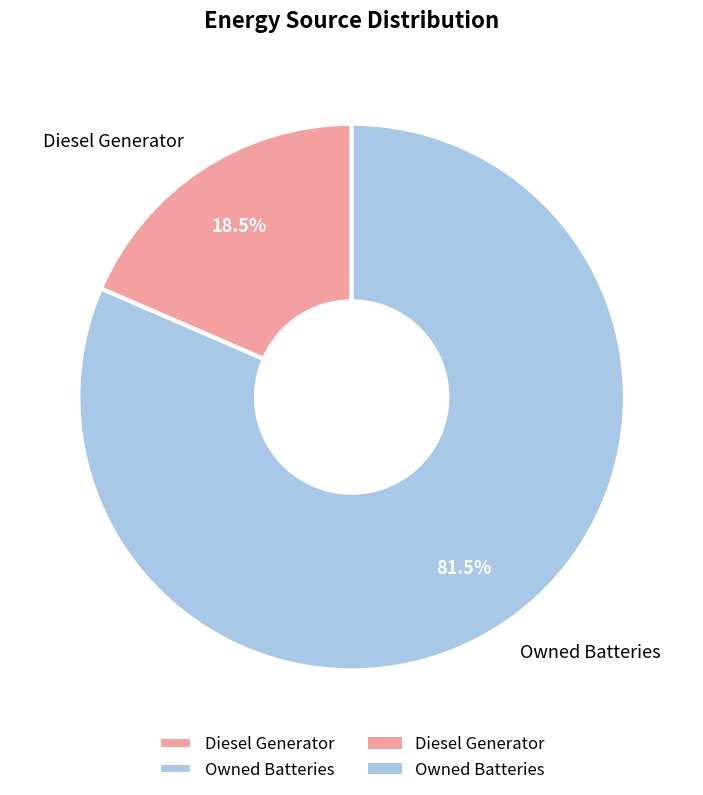

Combined, what portion of the pie is Diesel Generator and Owned Batteries?

100.0%